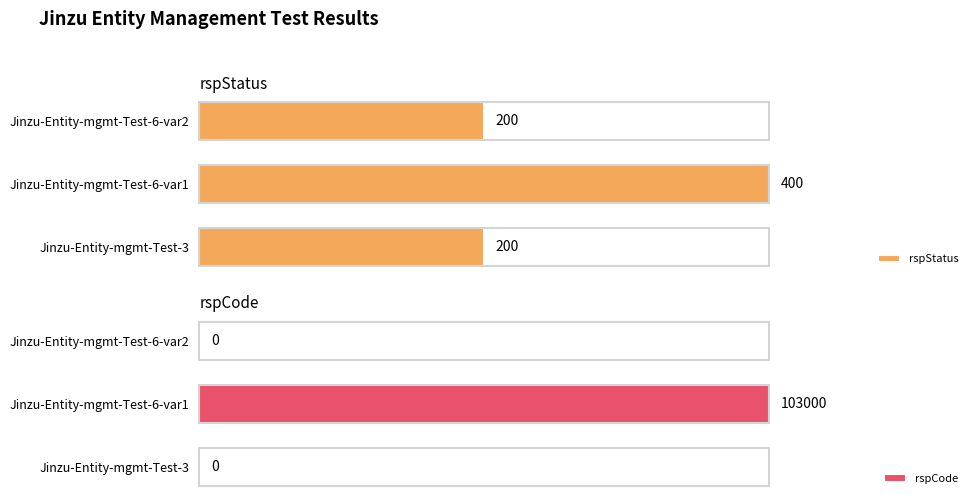

Rank the series by their maximum value, from lowest to highest.

rspStatus, rspCode